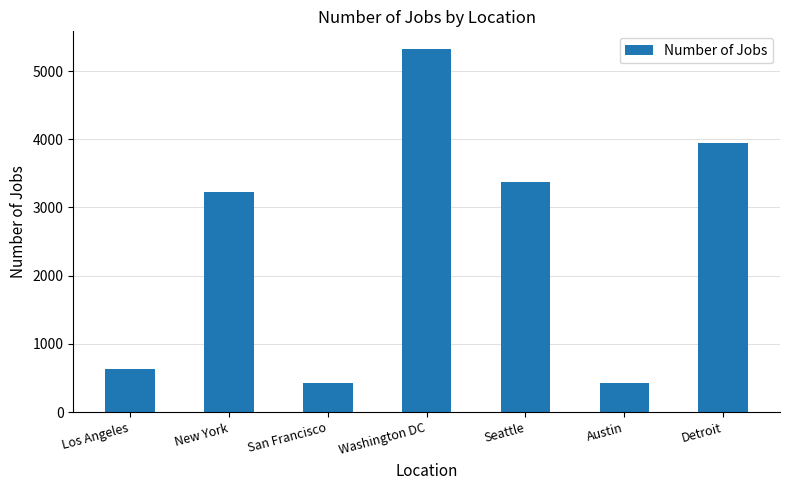

Where is the data nearest to the value 2875?

New York